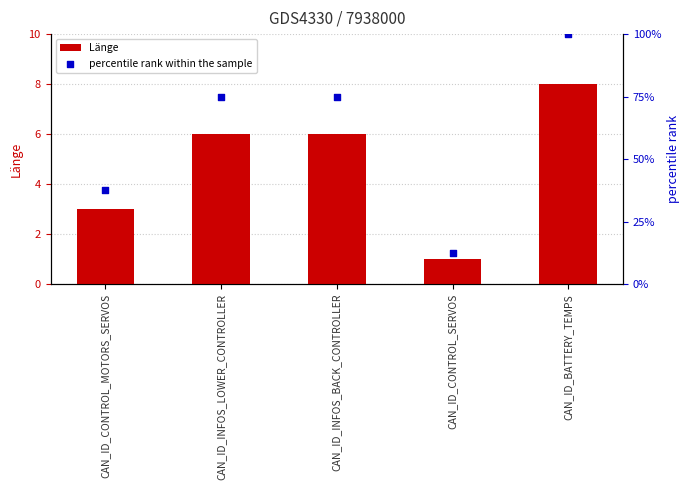

At which category is the sum across all series the highest?

CAN_ID_BATTERY_TEMPS